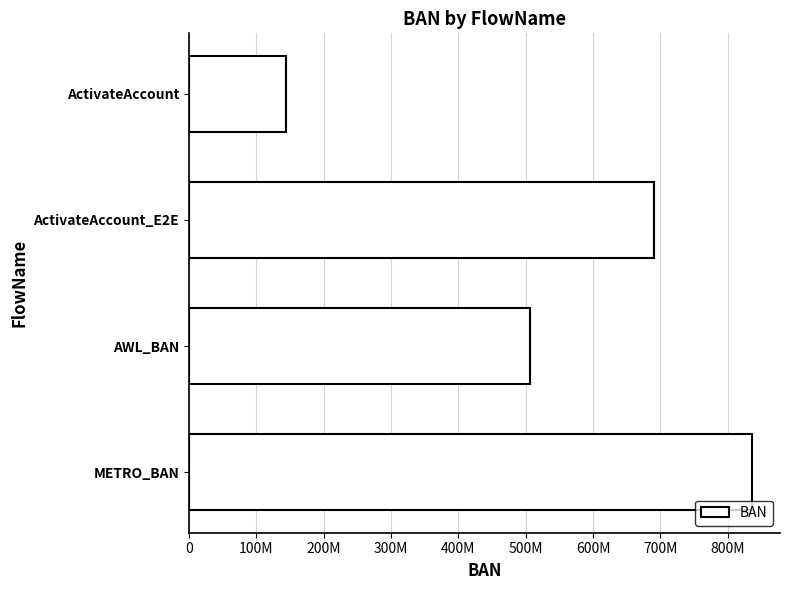

What is the greatest value displayed?

835718482